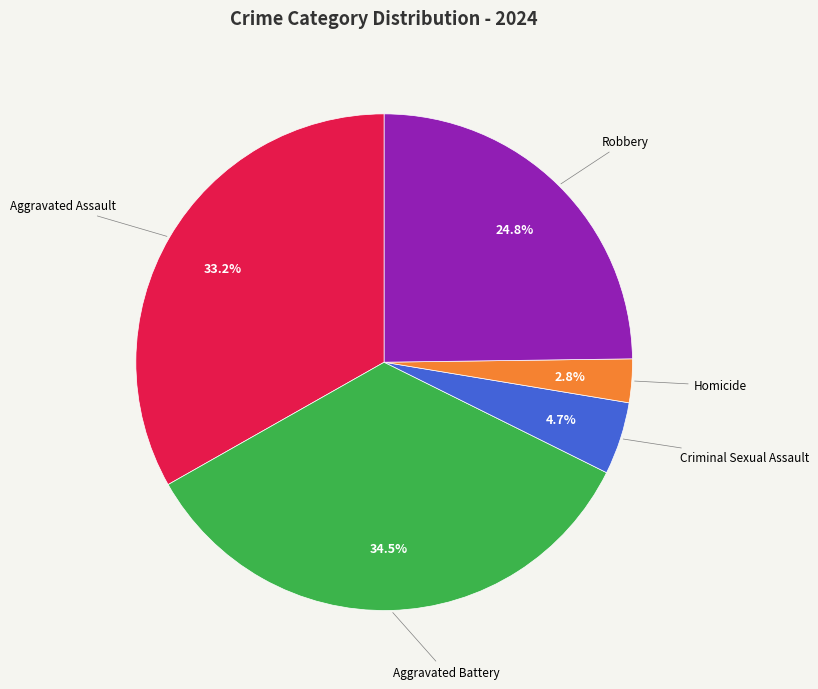

What is the ratio of the value at Criminal Sexual Assault to the value at Aggravated Battery?

0.1